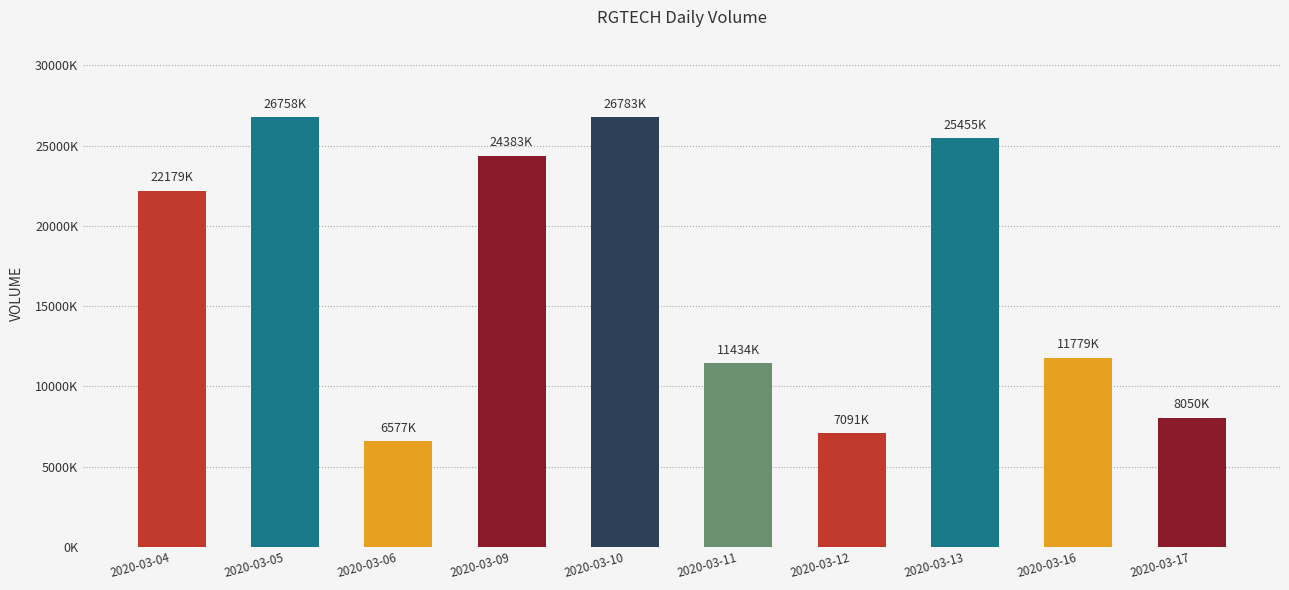

Read the value at 2020-03-13, to the nearest 50.

25455200